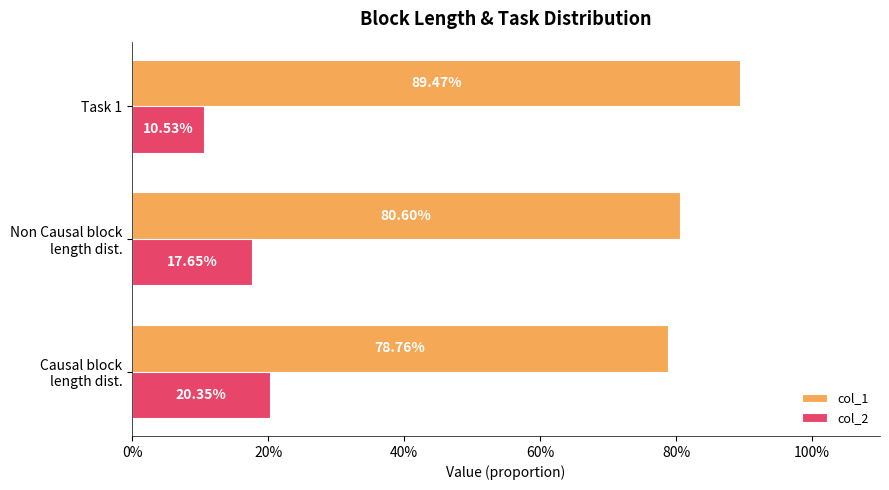

Reading left to right, extract all data points from this chart.

col_1: 0.8	0.8	0.9
col_2: 0.2	0.2	0.1